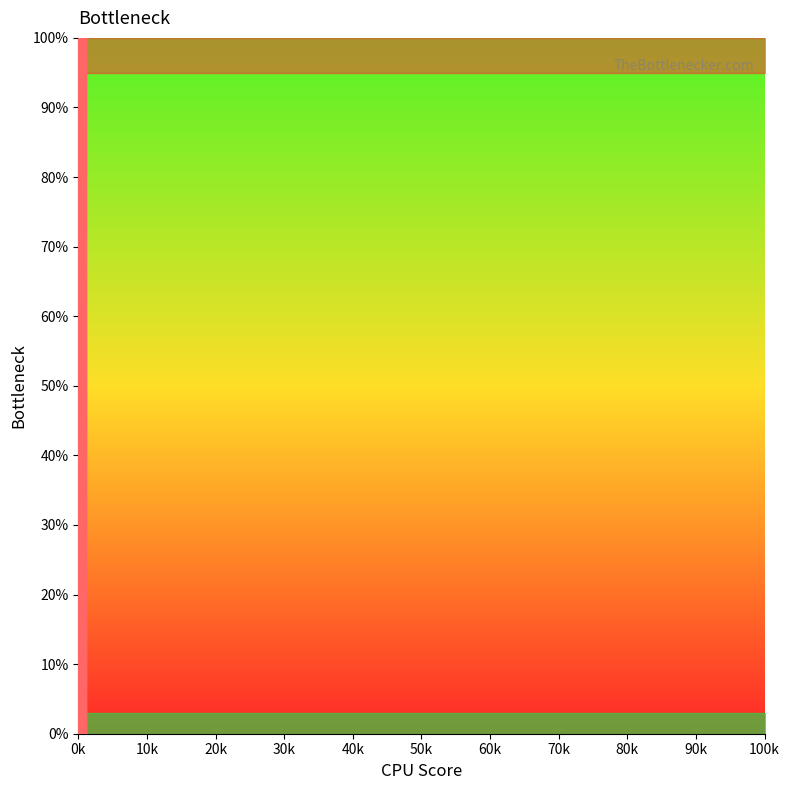

Is this an area chart (filled region under the line)?

No